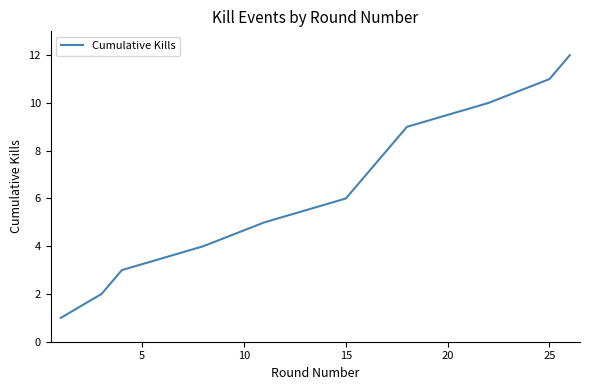

What is the difference between the maximum and minimum values?

11